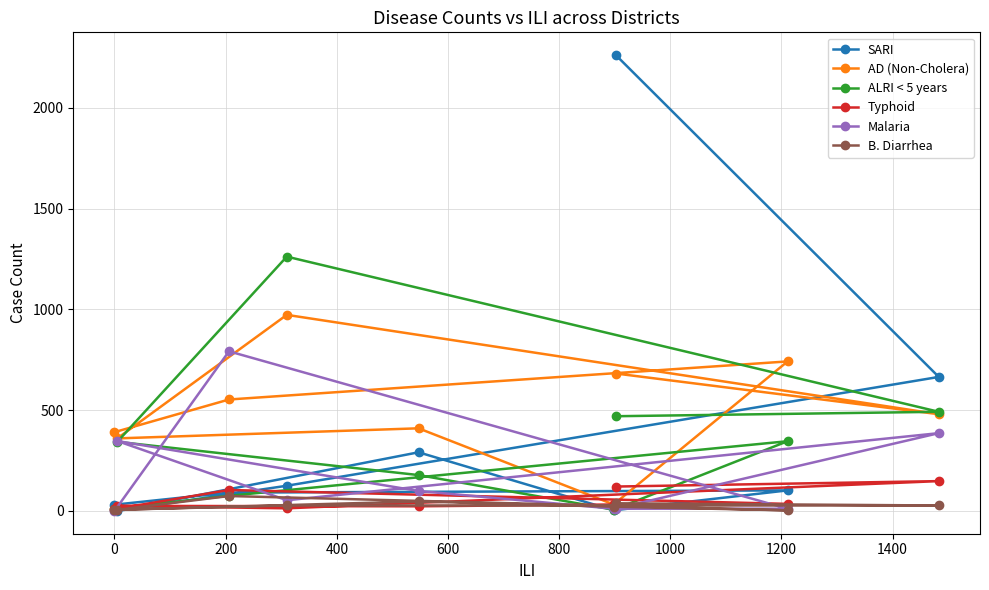

Which series has the largest total across all categories?

AD (Non-Cholera)